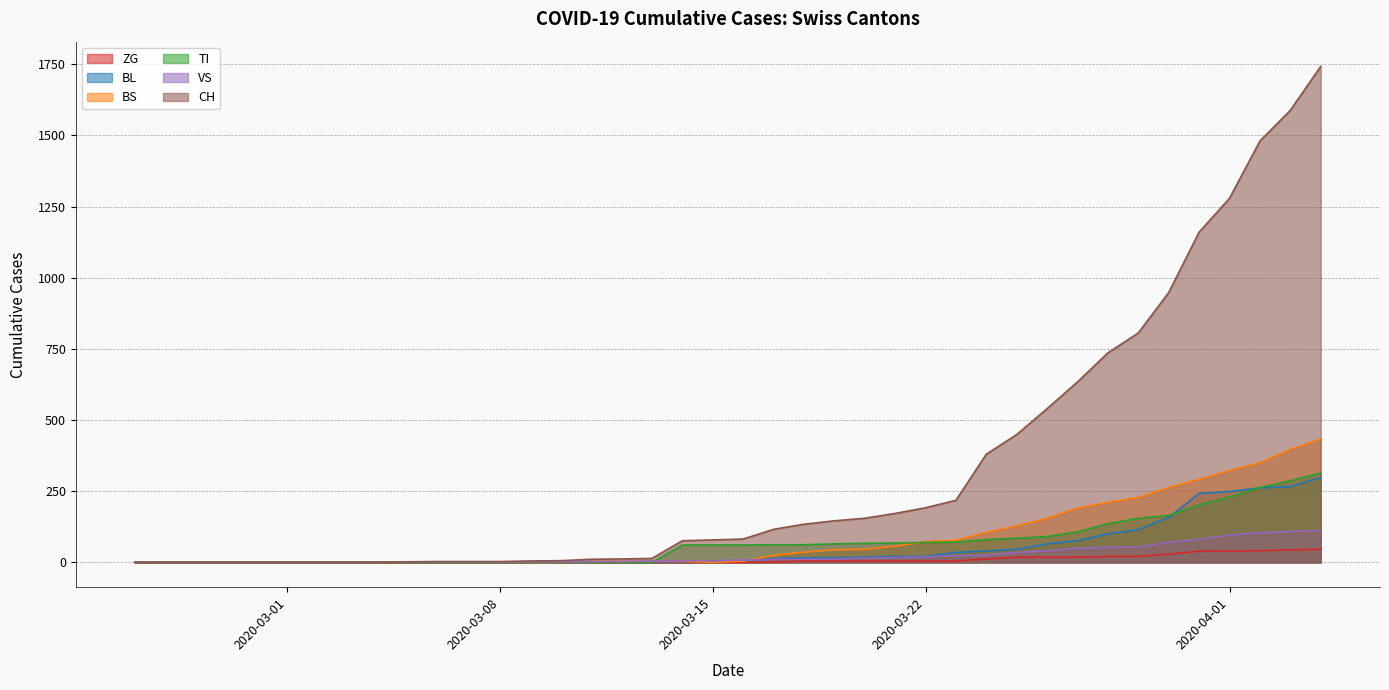

At how many categories does at least one series exceed 359?

12